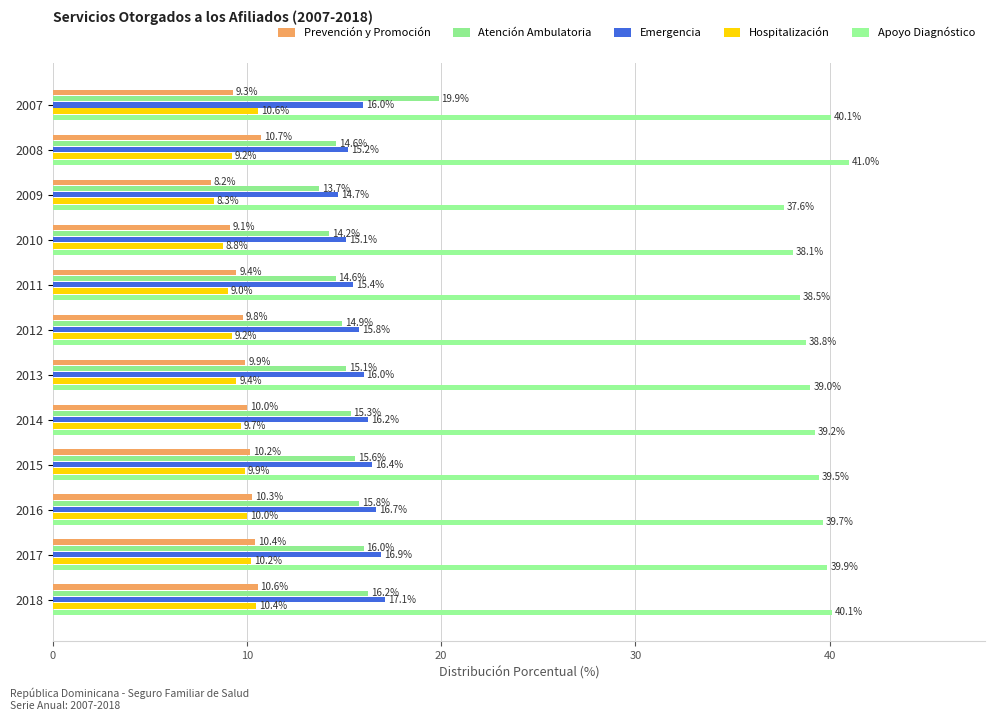

How many values in the Prevención y Promoción series are below 10?

6